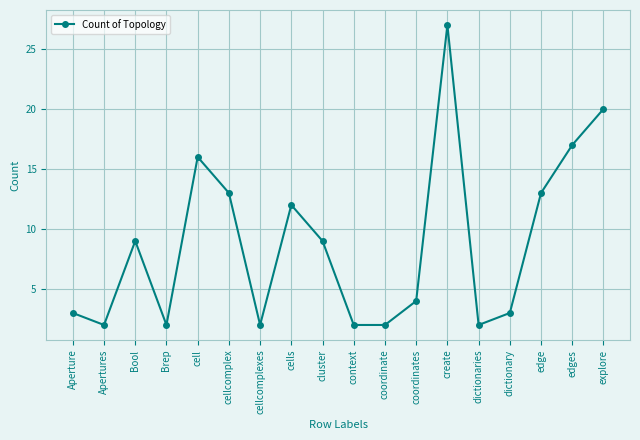

Which label corresponds to the largest value in the chart?

create